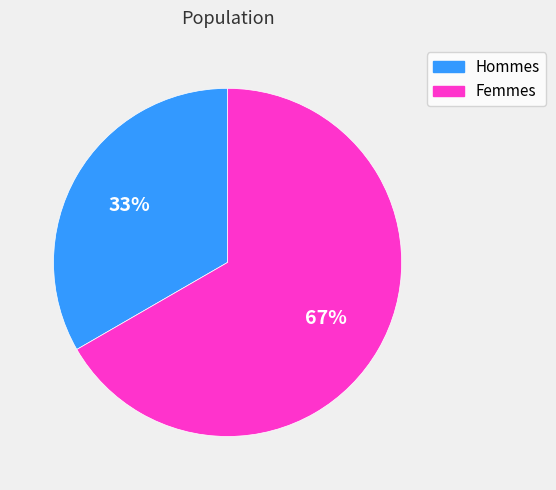

How many slices are in this pie chart?

2